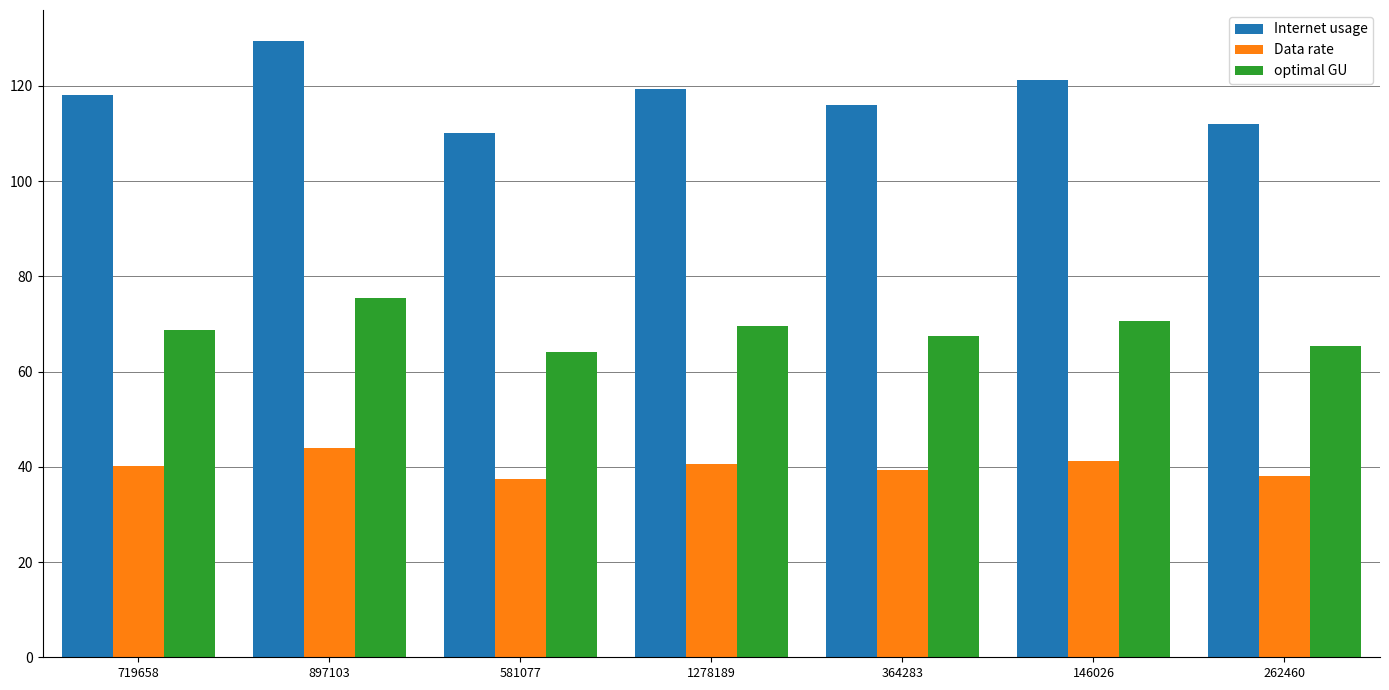

Which series changed the most between 146026 and 262460?

Internet usage